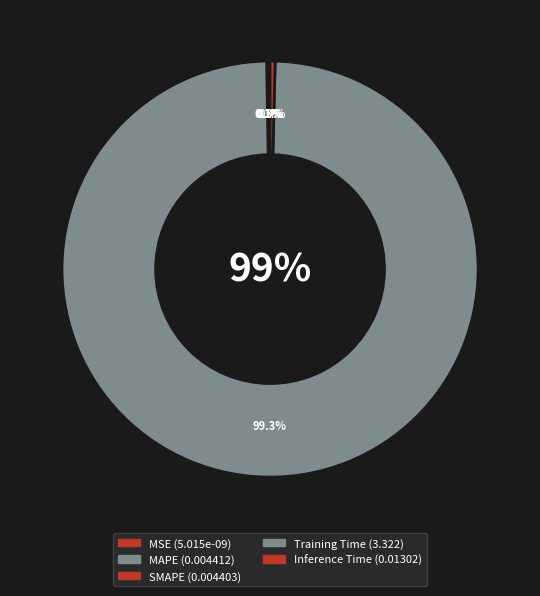

True or false: Training Time accounts for 99% of the total.

True